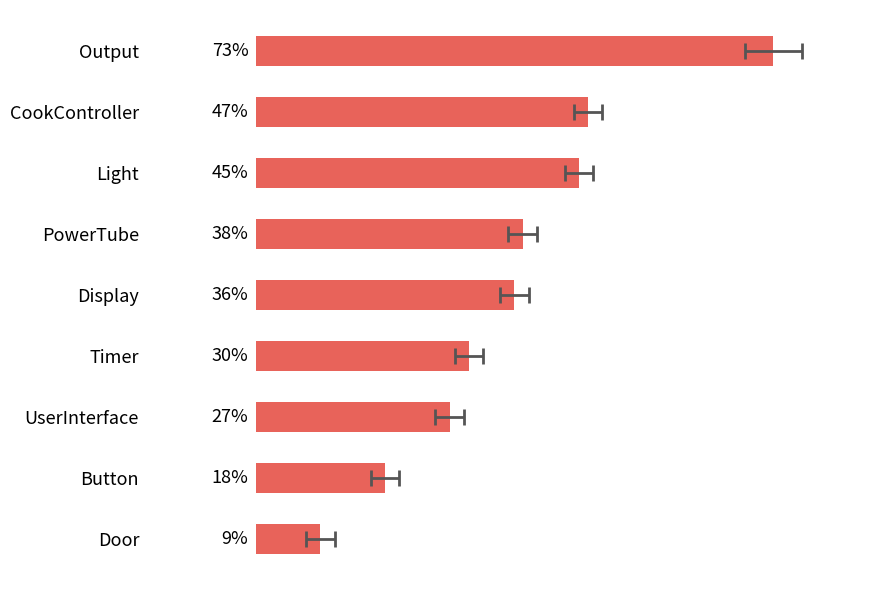

The chart shows a value of 37.5 at PowerTube. True or false?

True